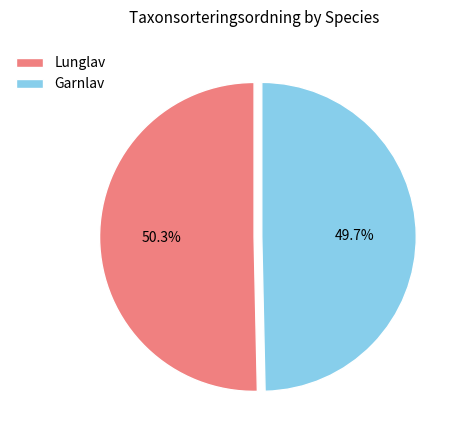

Which slice is the largest?

Lunglav